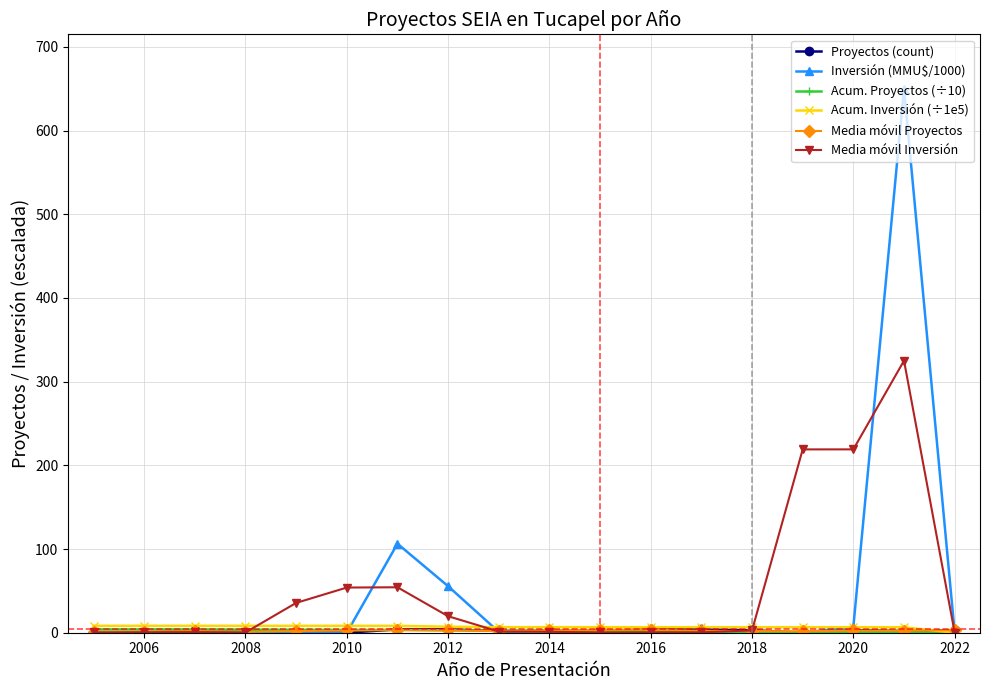

Does the chart display data point markers on the line(s)?

Yes